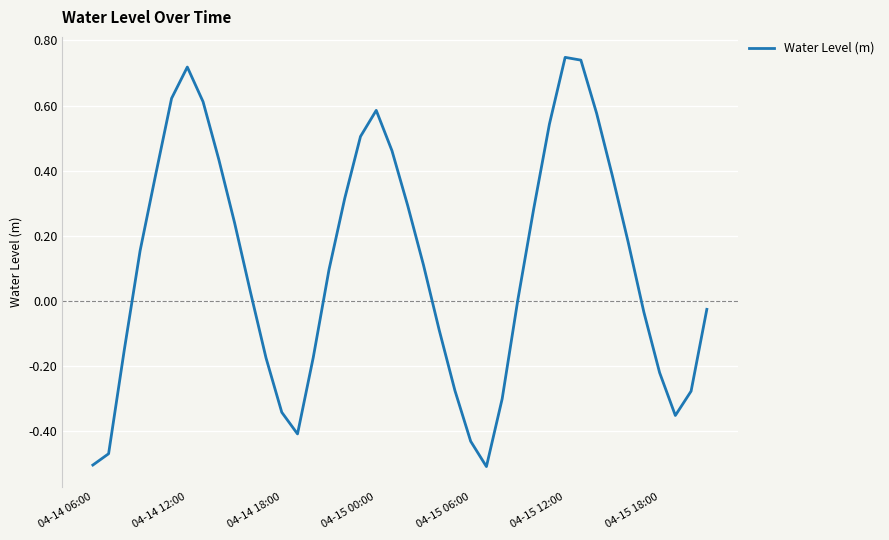

What is the difference between the maximum and minimum values?

1.3